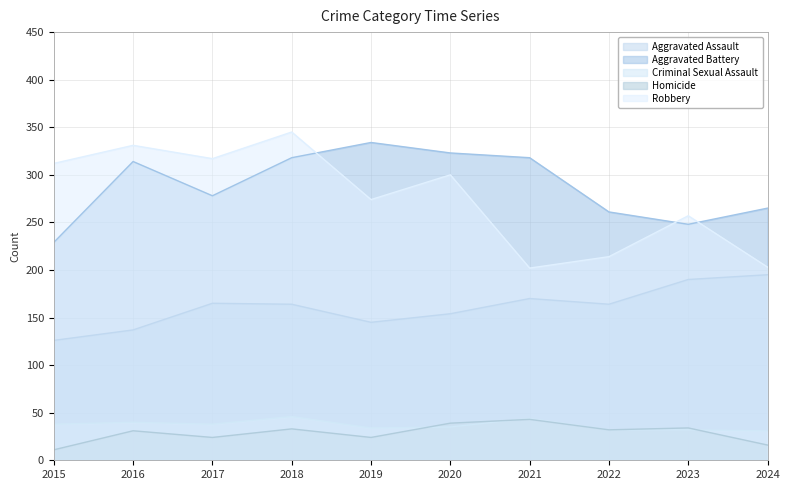

Where does the Criminal Sexual Assault series first go above 38?

2016